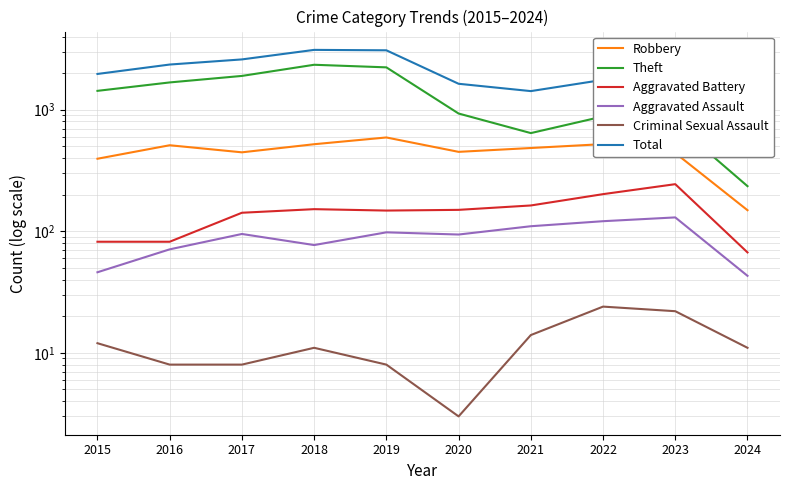

Is it true that Theft equals 1896 at 2017?

True